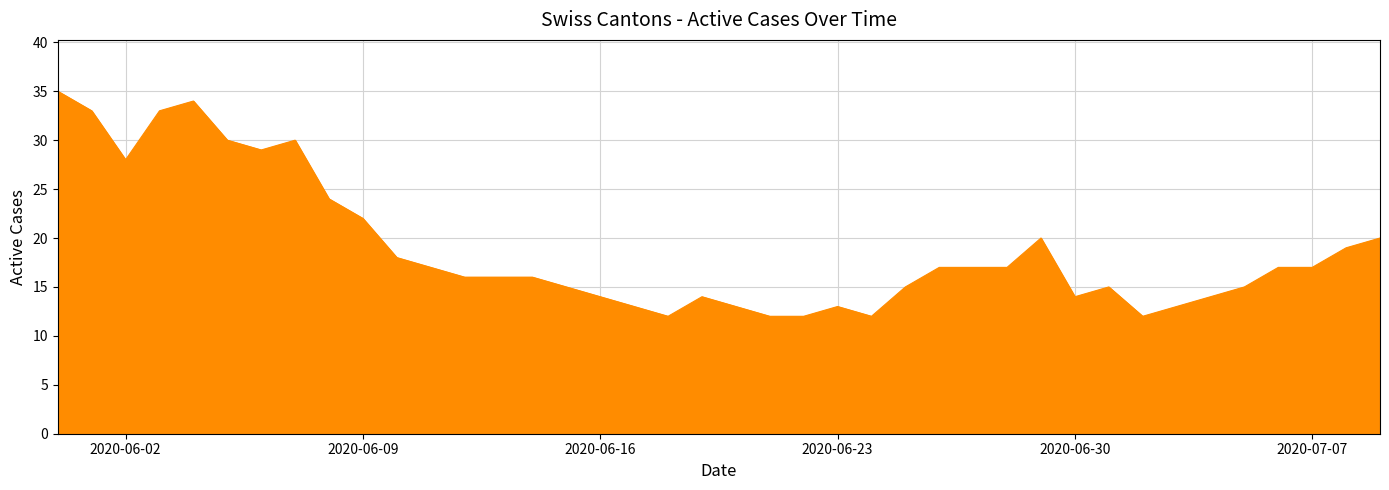

What is the greatest value displayed?

35